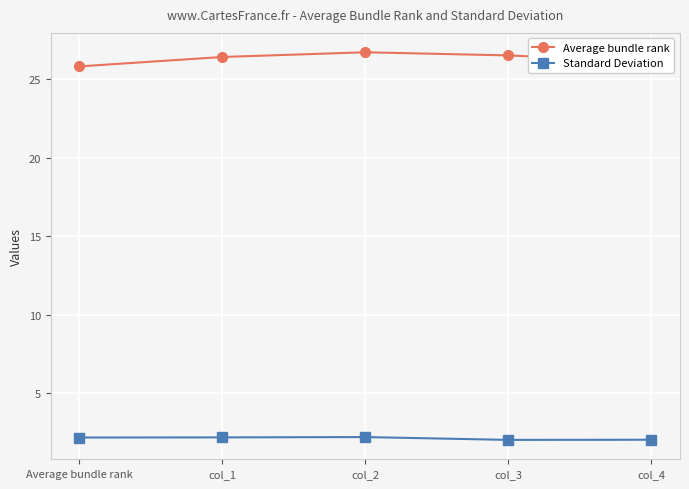

What are all the series names shown in the legend?

Average bundle rank, Standard Deviation